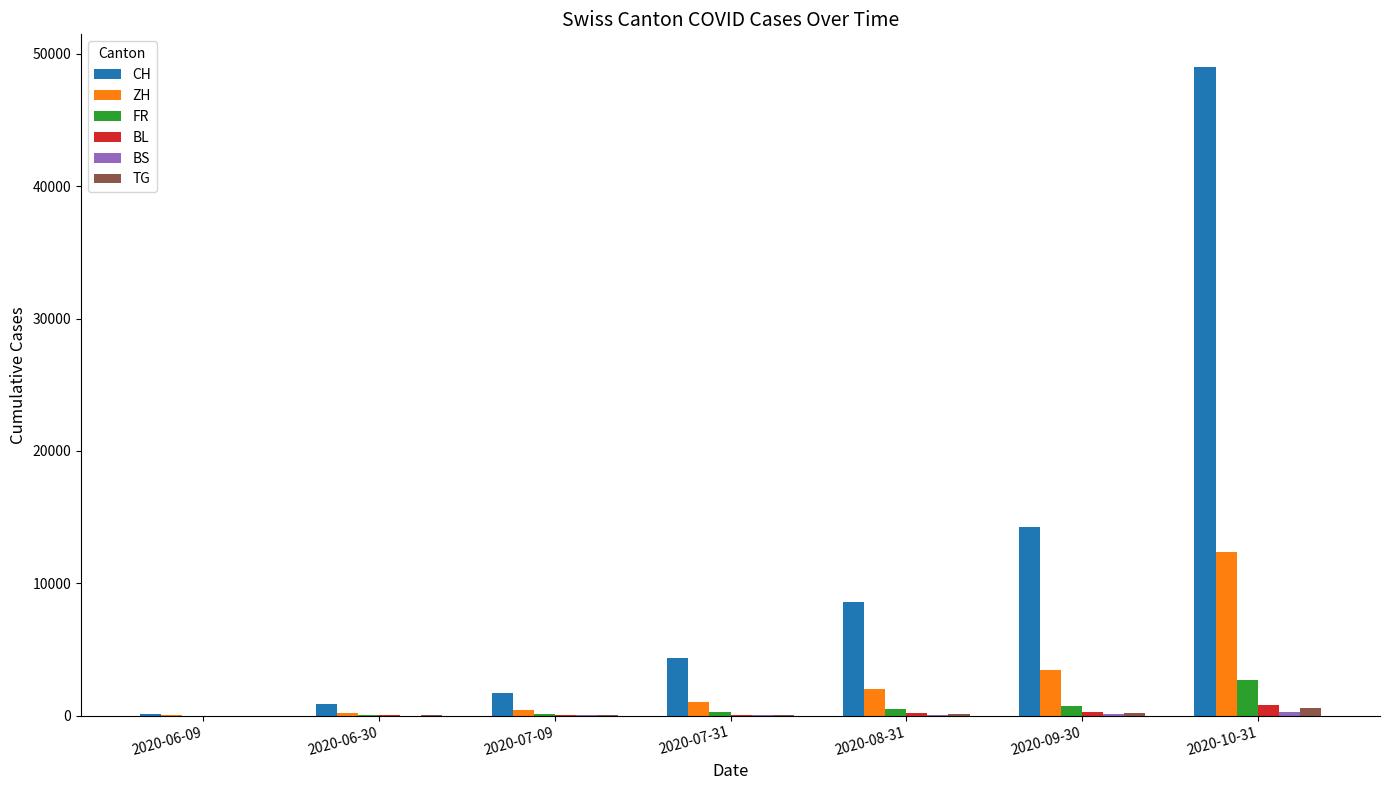

The value of ZH at 2020-07-09 is 424. True or false?

True